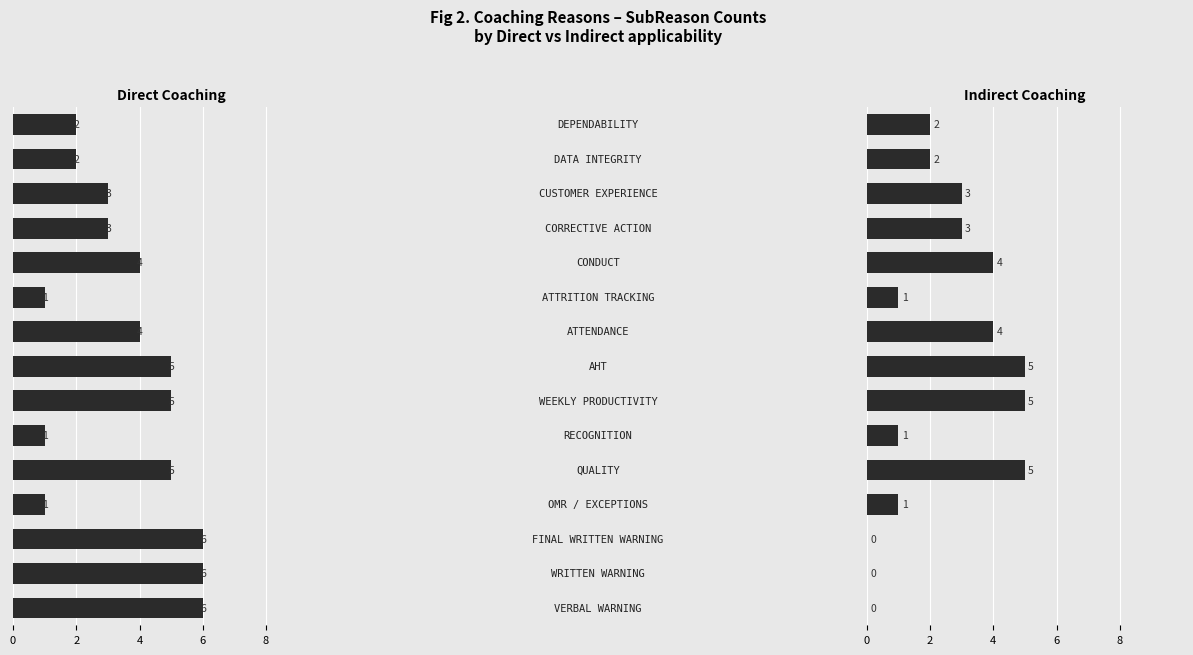

Reading left to right, what are all the values shown in this chart?

Direct: -6	-6	-6	-1	-5	-1	-5	-5	-4	-1	-4	-3	-3	-2	-2
Indirect: 0	0	0	1	5	1	5	5	4	1	4	3	3	2	2